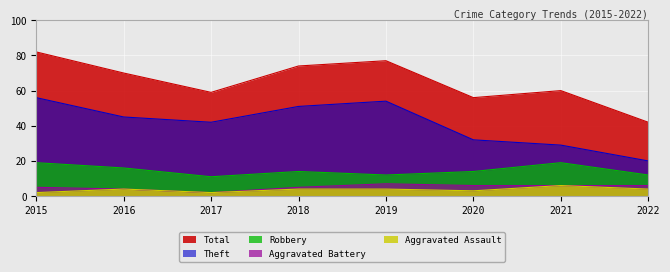

How many data points in Total are less than 70?

4